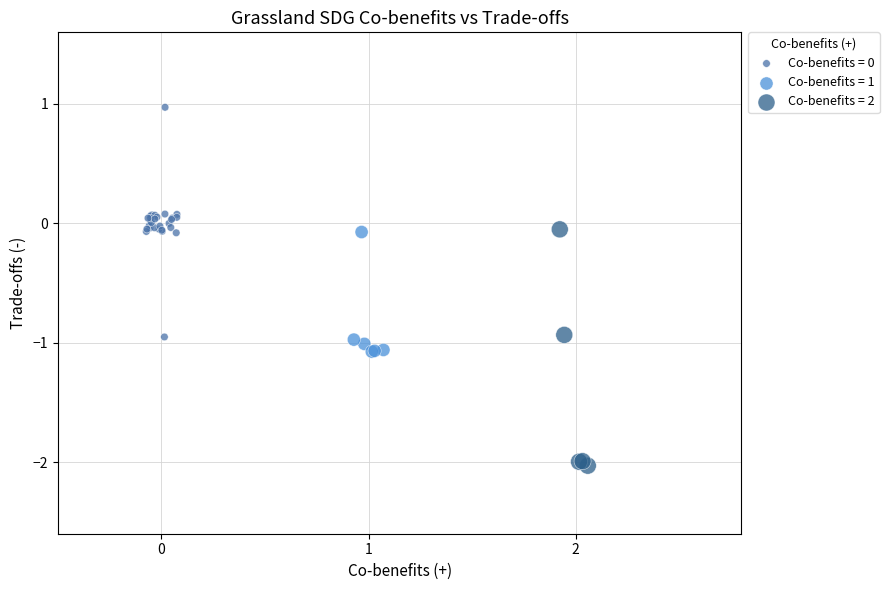

Which series reaches the minimum Y coordinate?

Co-benefits = 2